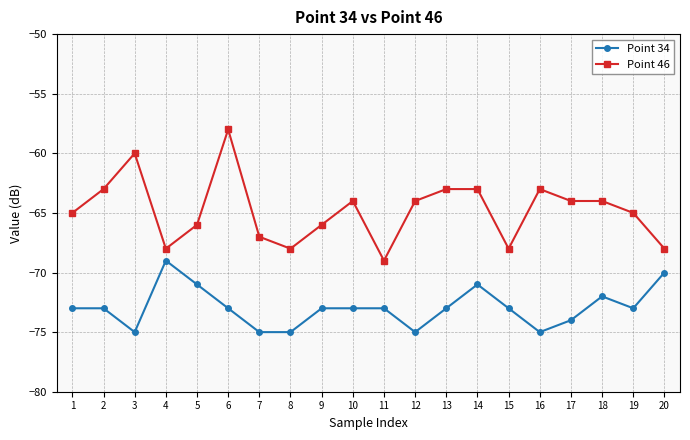

What is the approximate value of Point 46 at 6, to the nearest 10?

-60